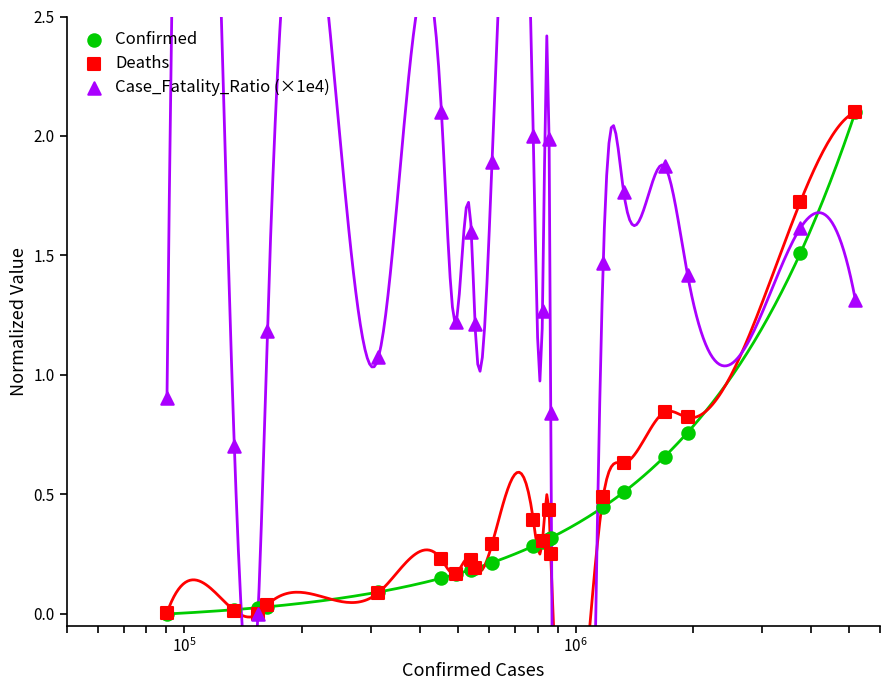

What are all the series names shown in the legend?

Confirmed, Deaths, Case_Fatality_Ratio (×1e4)